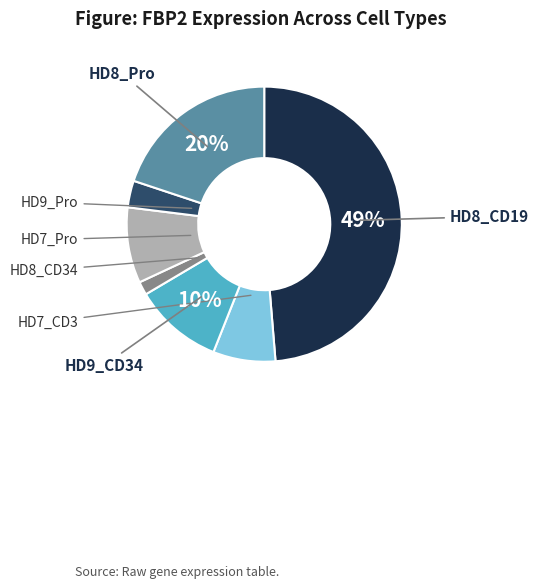

Combined, do HD8_CD19 and HD8_CD34 account for over 50%?

Yes